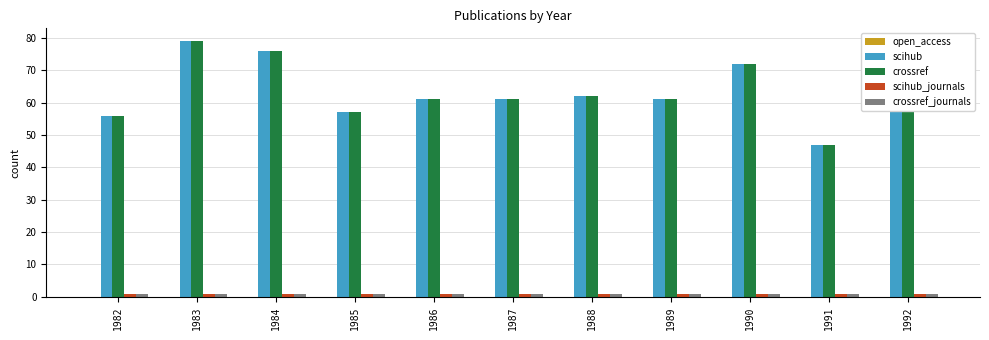

What is the maximum value shown in the chart?

79